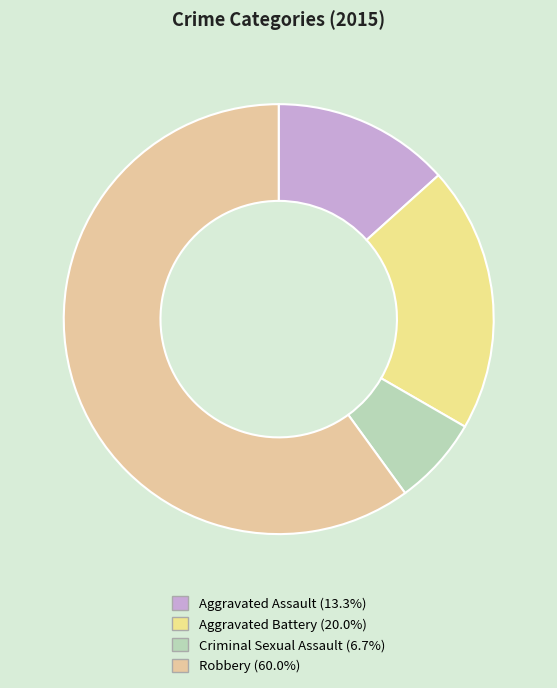

Which category has the biggest portion of the pie?

Robbery